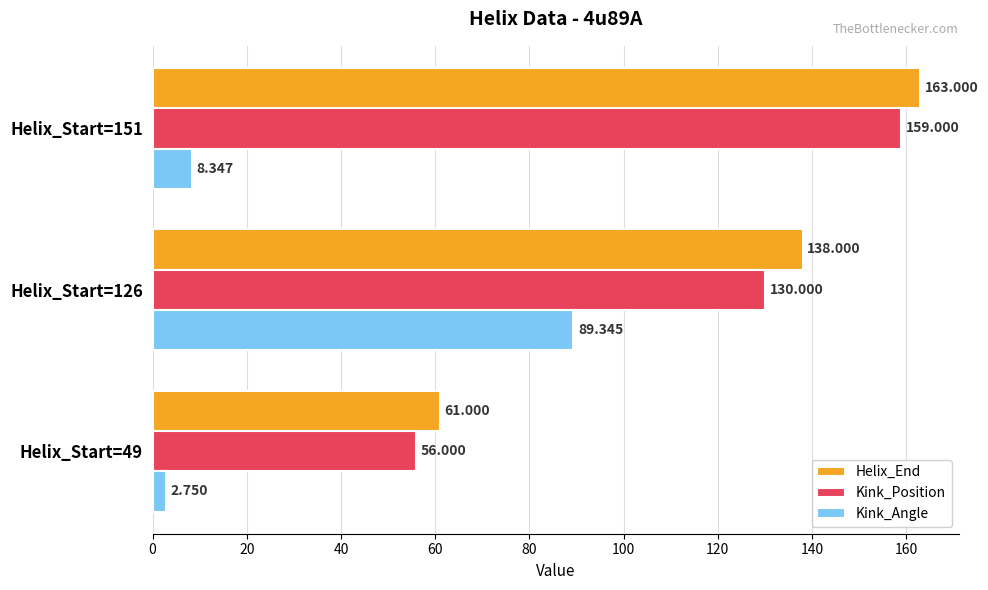

At which label is Kink_Angle closest to 46?

Helix_Start=151